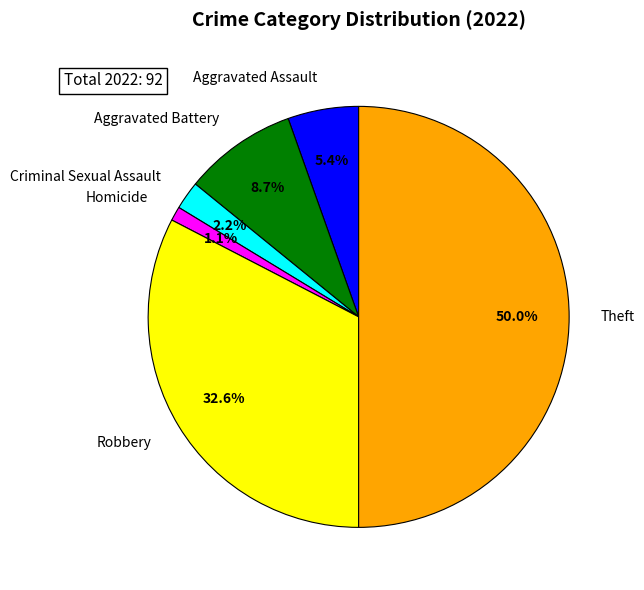

Approximately how many times larger is the value at Aggravated Assault compared to Aggravated Battery?

0.6